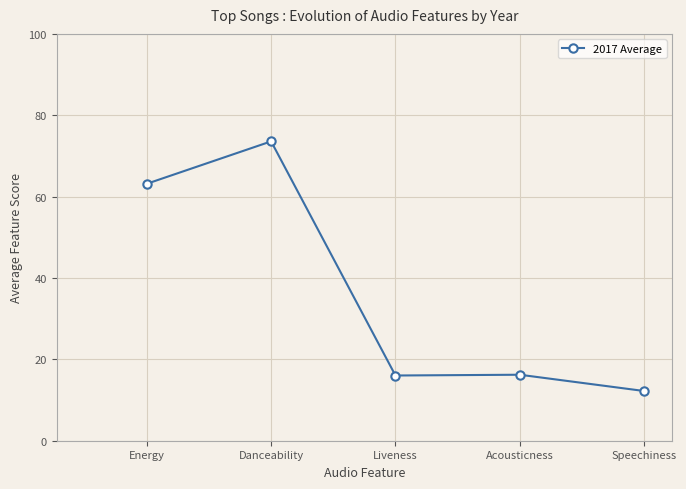

The value at Acousticness is 5.7. True or false?

False